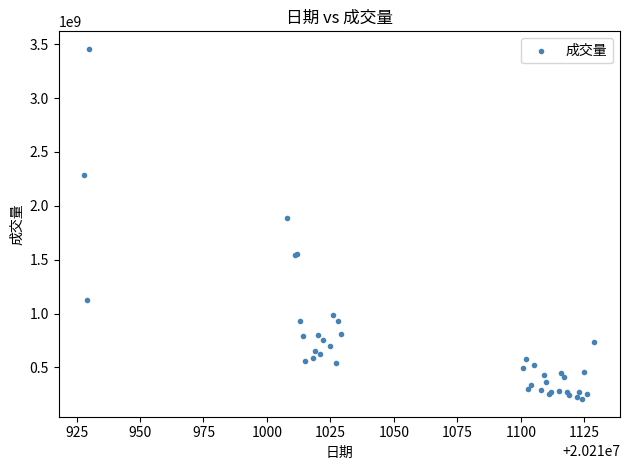

What Y value in the scatter plot is closest to 1831044013?

1885824767